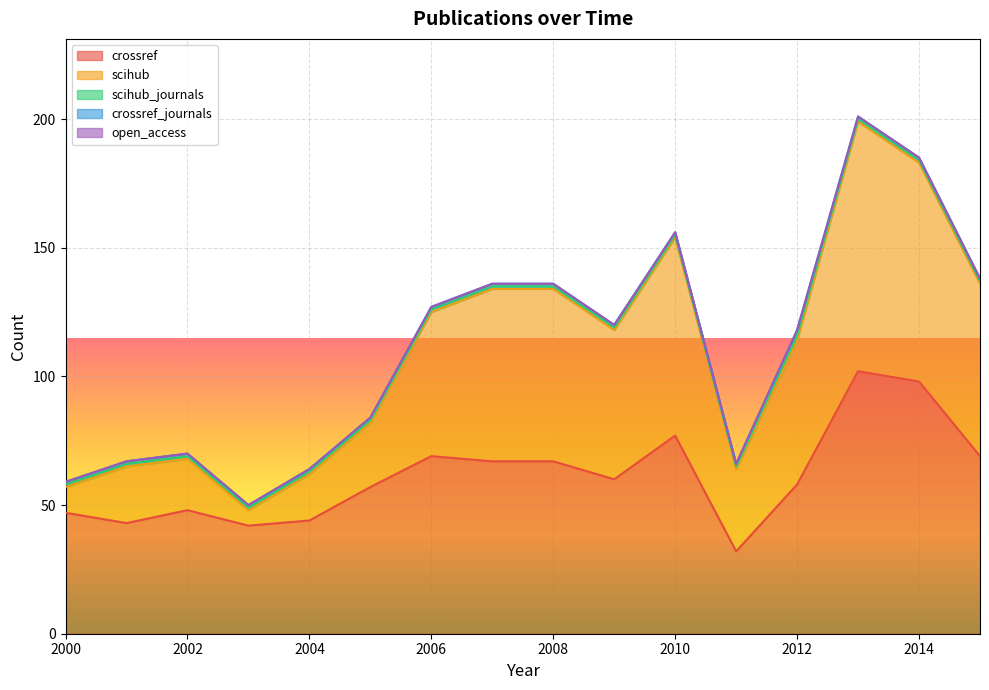

The value of scihub at 2002 is 20. True or false?

True